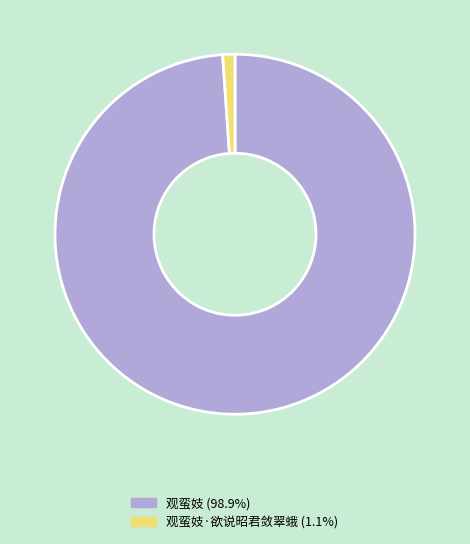

Does any single category account for the majority?

Yes